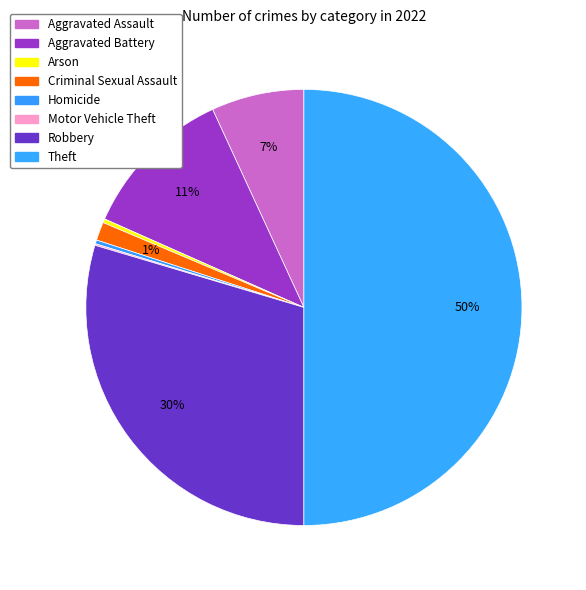

Is there any slice that represents more than half of the pie?

No